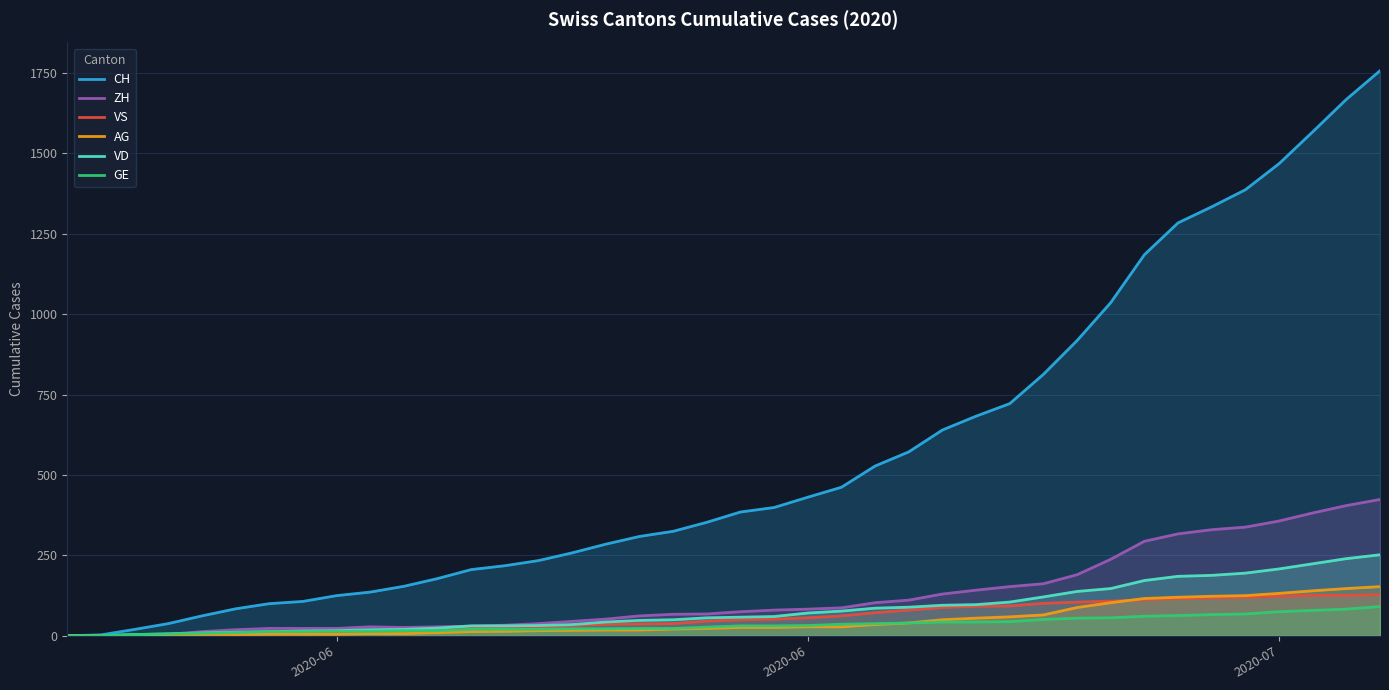

How many lines are shown in the chart?

6